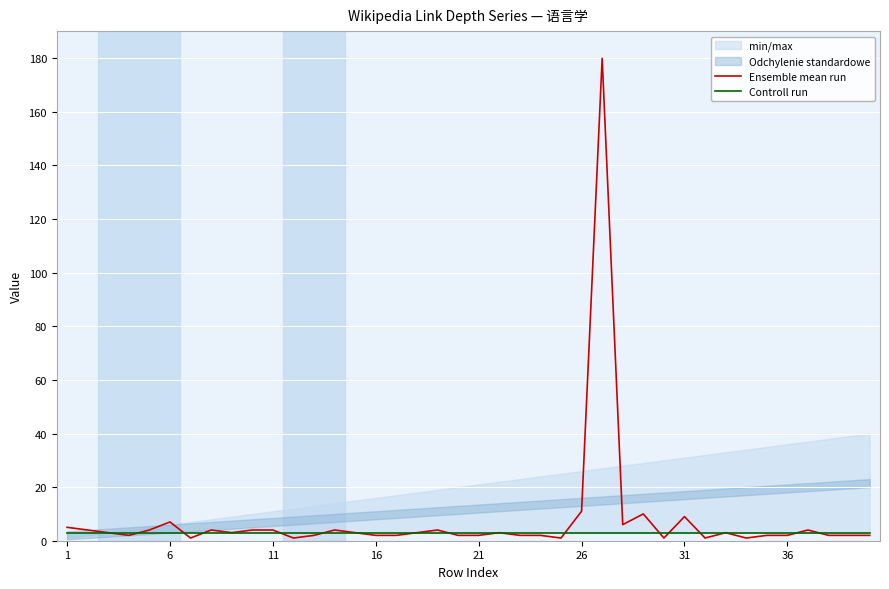

The Ensemble mean run series shows 7 at 6. True or false?

True